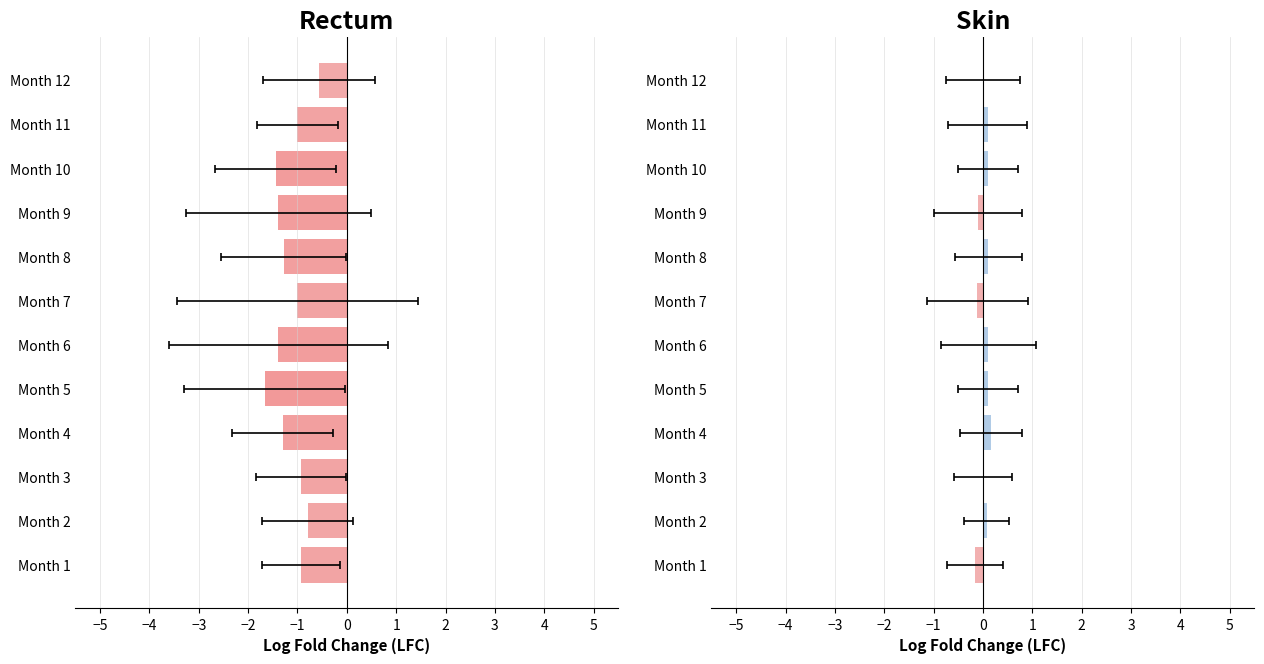

What is the total value across all series at Month 10?

-1.3